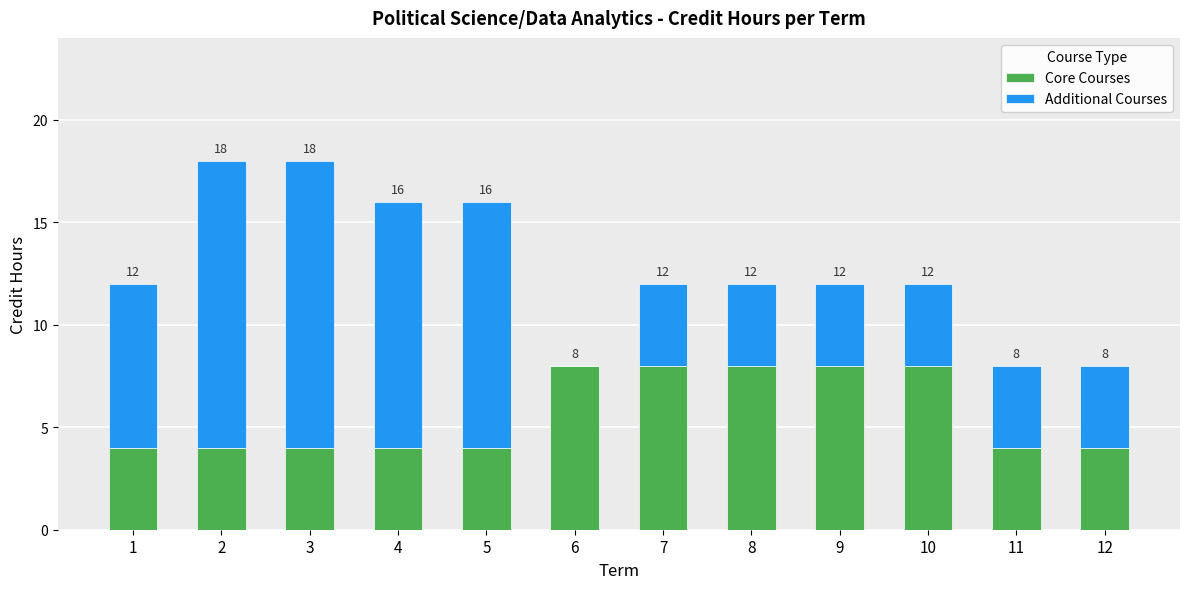

Is it true that Core Courses equals 2 at 4?

False